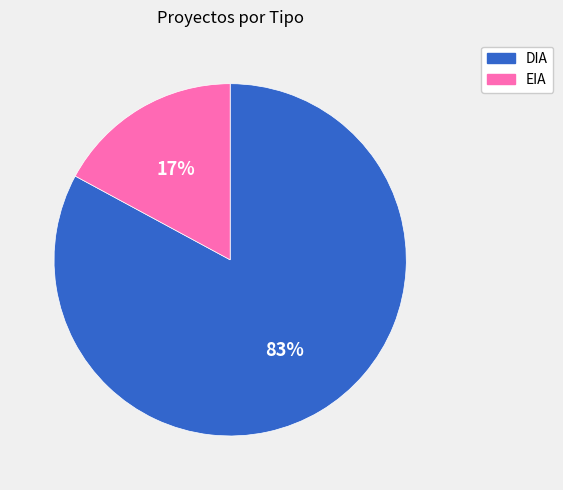

Is it true that EIA is 17% of the pie?

True